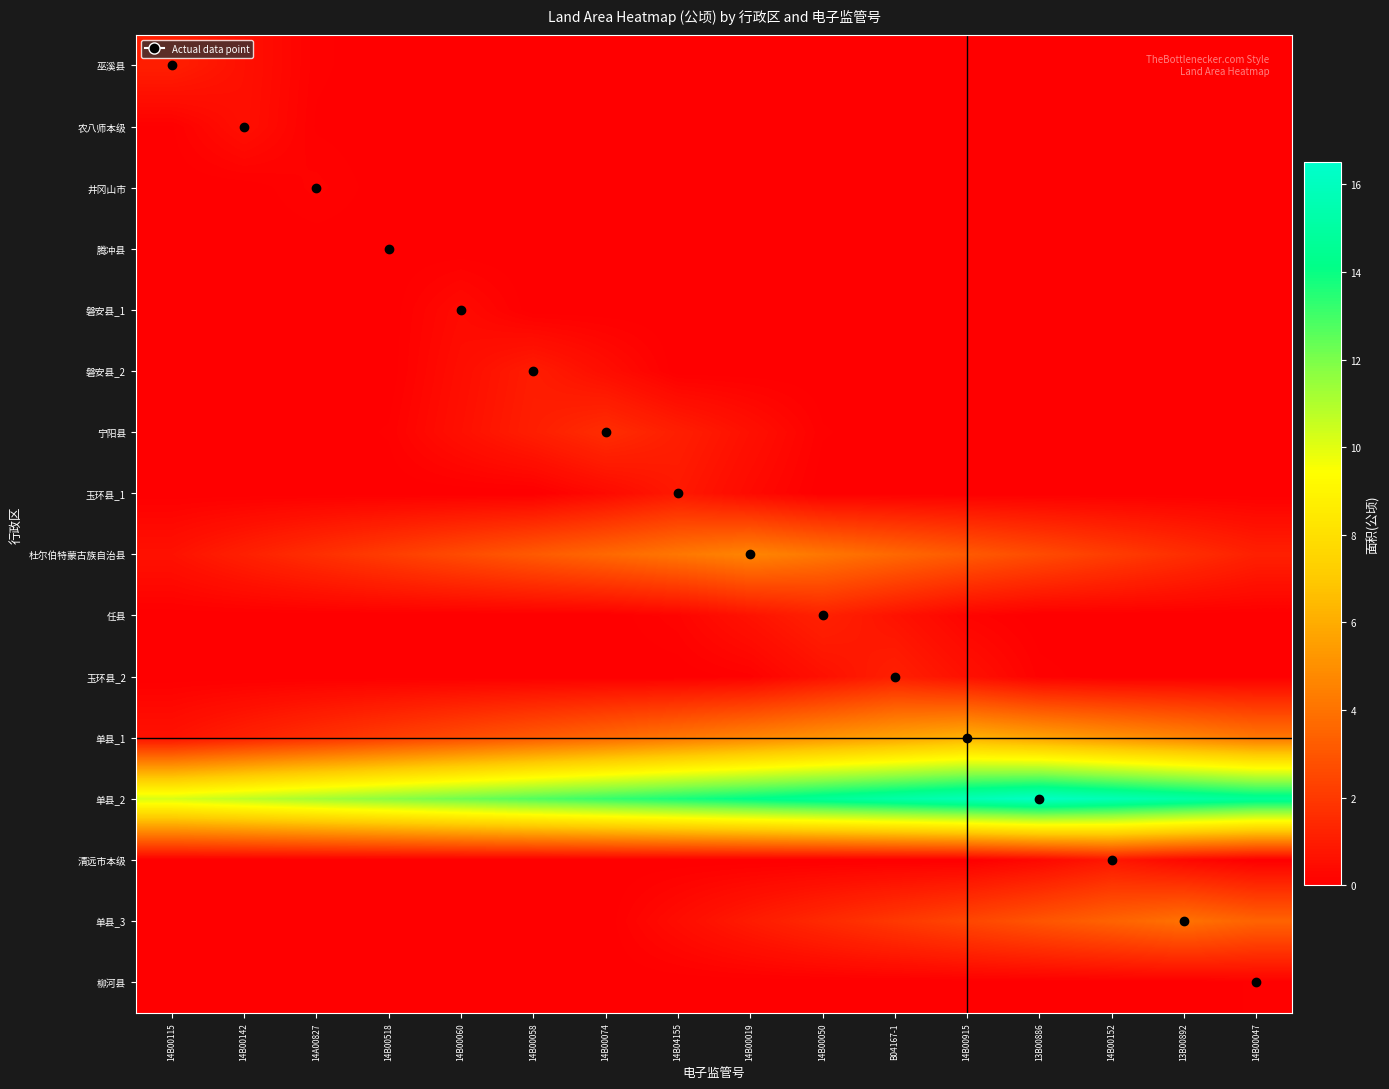

Reading right to left, extract all data points from this chart.

巫溪县: 14B00047=0.0	13B00892=0.0	14B00152=0.0	13B00886=0.0	14B00915=0.0	B04167-1=0.0	14B00050=0.0	14B00019=0.0	14B04155=0.0	14B00074=0.0	14B00058=0.0	14B00060=0.0	14B00518=0.0	14A00827=0.1	14B00142=0.6	14B00115=1.1
农八师本级: 14B00047=0.0	13B00892=0.0	14B00152=0.0	13B00886=0.0	14B00915=0.0	B04167-1=0.0	14B00050=0.0	14B00019=0.0	14B04155=0.0	14B00074=0.0	14B00058=0.0	14B00060=0.0	14B00518=0.0	14A00827=0.0	14B00142=0.5	14B00115=0.0
井冈山市: 14B00047=0.0	13B00892=0.0	14B00152=0.0	13B00886=0.0	14B00915=0.0	B04167-1=0.0	14B00050=0.0	14B00019=0.0	14B04155=0.0	14B00074=0.0	14B00058=0.0	14B00060=0.0	14B00518=0.0	14A00827=0.2	14B00142=0.0	14B00115=0.0
腾冲县: 14B00047=0.0	13B00892=0.0	14B00152=0.0	13B00886=0.0	14B00915=0.0	B04167-1=0.0	14B00050=0.0	14B00019=0.0	14B04155=0.0	14B00074=0.0	14B00058=0.0	14B00060=0.0	14B00518=0.0	14A00827=0.0	14B00142=0.0	14B00115=0.0
磐安县_1: 14B00047=0.0	13B00892=0.0	14B00152=0.0	13B00886=0.0	14B00915=0.0	B04167-1=0.0	14B00050=0.0	14B00019=0.0	14B04155=0.0	14B00074=0.0	14B00058=0.0	14B00060=0.4	14B00518=0.0	14A00827=0.0	14B00142=0.0	14B00115=0.0
磐安县_2: 14B00047=0.0	13B00892=0.0	14B00152=0.0	13B00886=0.0	14B00915=0.0	B04167-1=0.0	14B00050=0.0	14B00019=0.0	14B04155=0.0	14B00074=0.5	14B00058=1.0	14B00060=0.5	14B00518=0.0	14A00827=0.0	14B00142=0.0	14B00115=0.0
宁阳县: 14B00047=0.0	13B00892=0.0	14B00152=0.0	13B00886=0.0	14B00915=0.0	B04167-1=0.0	14B00050=0.1	14B00019=0.6	14B04155=1.1	14B00074=1.6	14B00058=1.1	14B00060=0.6	14B00518=0.1	14A00827=0.0	14B00142=0.0	14B00115=0.0
玉环县_1: 14B00047=0.0	13B00892=0.0	14B00152=0.0	13B00886=0.0	14B00915=0.0	B04167-1=0.0	14B00050=0.0	14B00019=0.4	14B04155=0.9	14B00074=0.4	14B00058=0.0	14B00060=0.0	14B00518=0.0	14A00827=0.0	14B00142=0.0	14B00115=0.0
杜尔伯特蒙古族自治县: 14B00047=1.1	13B00892=1.6	14B00152=2.1	13B00886=2.6	14B00915=3.1	B04167-1=3.6	14B00050=4.1	14B00019=4.6	14B04155=4.1	14B00074=3.6	14B00058=3.1	14B00060=2.6	14B00518=2.1	14A00827=1.6	14B00142=1.1	14B00115=0.6
任县: 14B00047=0.0	13B00892=0.0	14B00152=0.0	13B00886=0.0	14B00915=0.2	B04167-1=0.7	14B00050=1.2	14B00019=0.7	14B04155=0.2	14B00074=0.0	14B00058=0.0	14B00060=0.0	14B00518=0.0	14A00827=0.0	14B00142=0.0	14B00115=0.0
玉环县_2: 14B00047=0.0	13B00892=0.0	14B00152=0.0	13B00886=0.1	14B00915=0.6	B04167-1=1.1	14B00050=0.6	14B00019=0.1	14B04155=0.0	14B00074=0.0	14B00058=0.0	14B00060=0.0	14B00518=0.0	14A00827=0.0	14B00142=0.0	14B00115=0.0
单县_1: 14B00047=4.2	13B00892=4.7	14B00152=5.2	13B00886=5.7	14B00915=6.2	B04167-1=5.7	14B00050=5.2	14B00019=4.7	14B04155=4.2	14B00074=3.7	14B00058=3.2	14B00060=2.7	14B00518=2.2	14A00827=1.7	14B00142=1.2	14B00115=0.7
单县_2: 14B00047=14.7	13B00892=15.2	14B00152=15.7	13B00886=16.2	14B00915=15.7	B04167-1=15.2	14B00050=14.7	14B00019=14.2	14B04155=13.7	14B00074=13.2	14B00058=12.7	14B00060=12.2	14B00518=11.7	14A00827=11.2	14B00142=10.7	14B00115=10.2
清远市本级: 14B00047=0.0	13B00892=0.3	14B00152=0.8	13B00886=0.3	14B00915=0.0	B04167-1=0.0	14B00050=0.0	14B00019=0.0	14B04155=0.0	14B00074=0.0	14B00058=0.0	14B00060=0.0	14B00518=0.0	14A00827=0.0	14B00142=0.0	14B00115=0.0
单县_3: 14B00047=3.5	13B00892=4.0	14B00152=3.5	13B00886=3.0	14B00915=2.5	B04167-1=2.0	14B00050=1.5	14B00019=1.0	14B04155=0.5	14B00074=0.0	14B00058=0.0	14B00060=0.0	14B00518=0.0	14A00827=0.0	14B00142=0.0	14B00115=0.0
柳河县: 14B00047=0.1	13B00892=0.0	14B00152=0.0	13B00886=0.0	14B00915=0.0	B04167-1=0.0	14B00050=0.0	14B00019=0.0	14B04155=0.0	14B00074=0.0	14B00058=0.0	14B00060=0.0	14B00518=0.0	14A00827=0.0	14B00142=0.0	14B00115=0.0